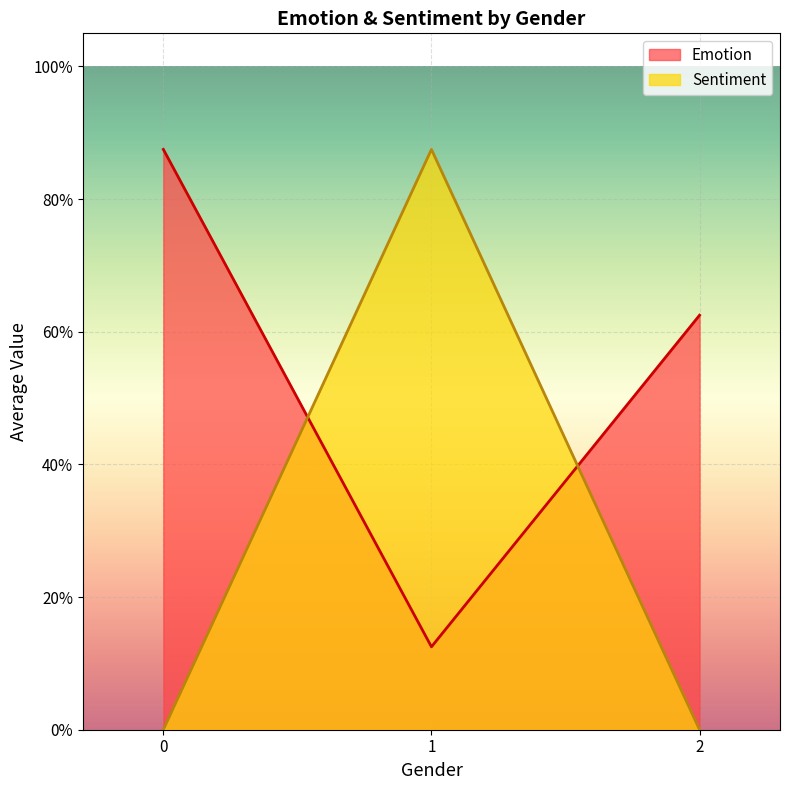

What is the average value of the Sentiment series?

0.3